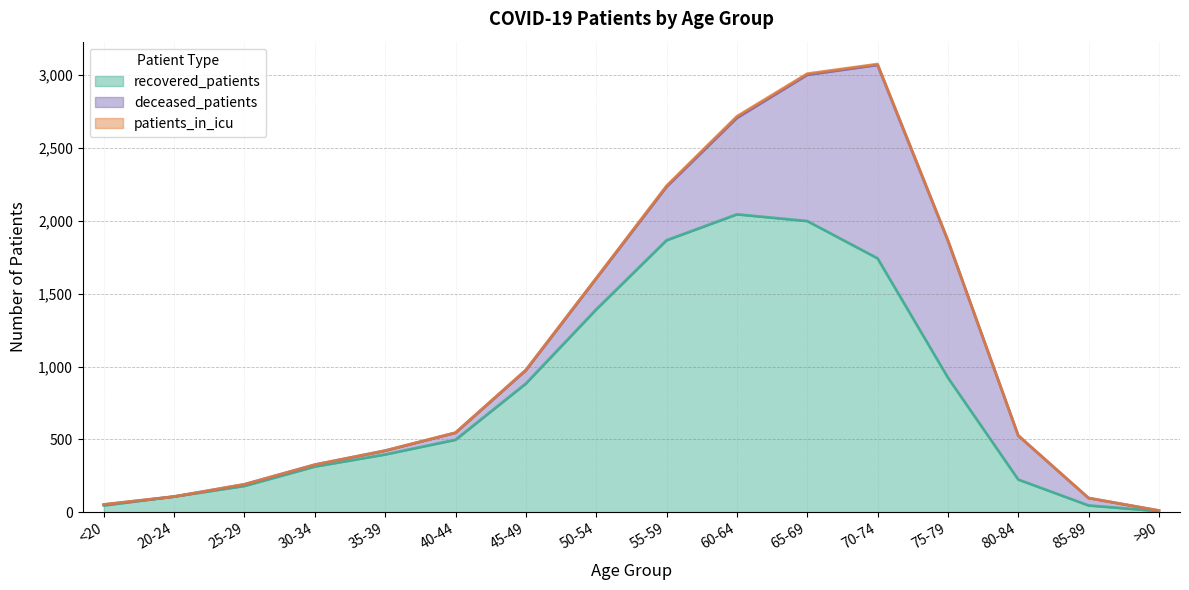

What is the difference between the highest and lowest values at 30-34?

313